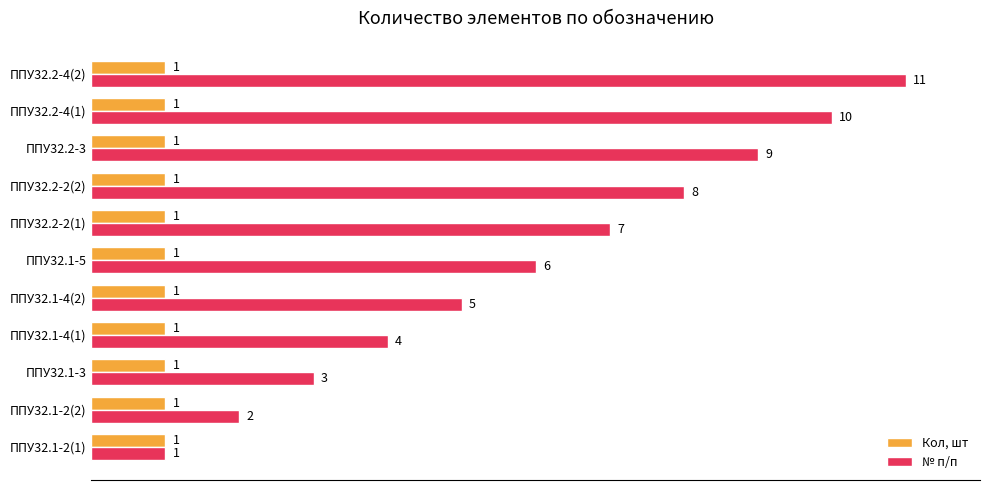

What is the approximate value of № п/п at ППУ32.2-2(2), to the nearest 5?

10